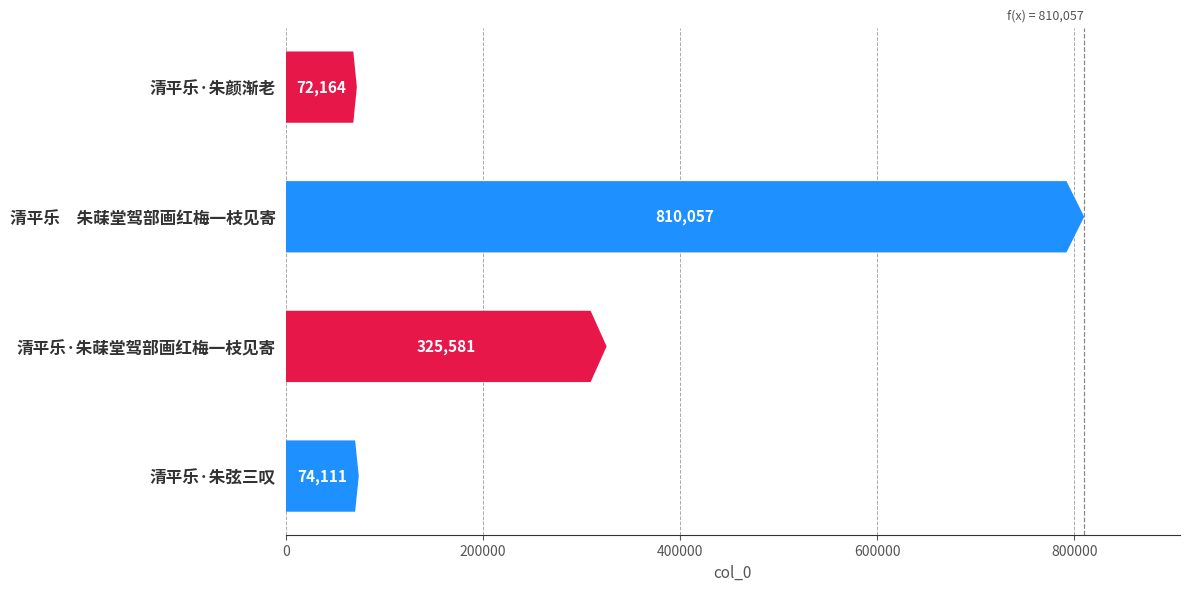

What is the minimum value shown in the chart?

72164